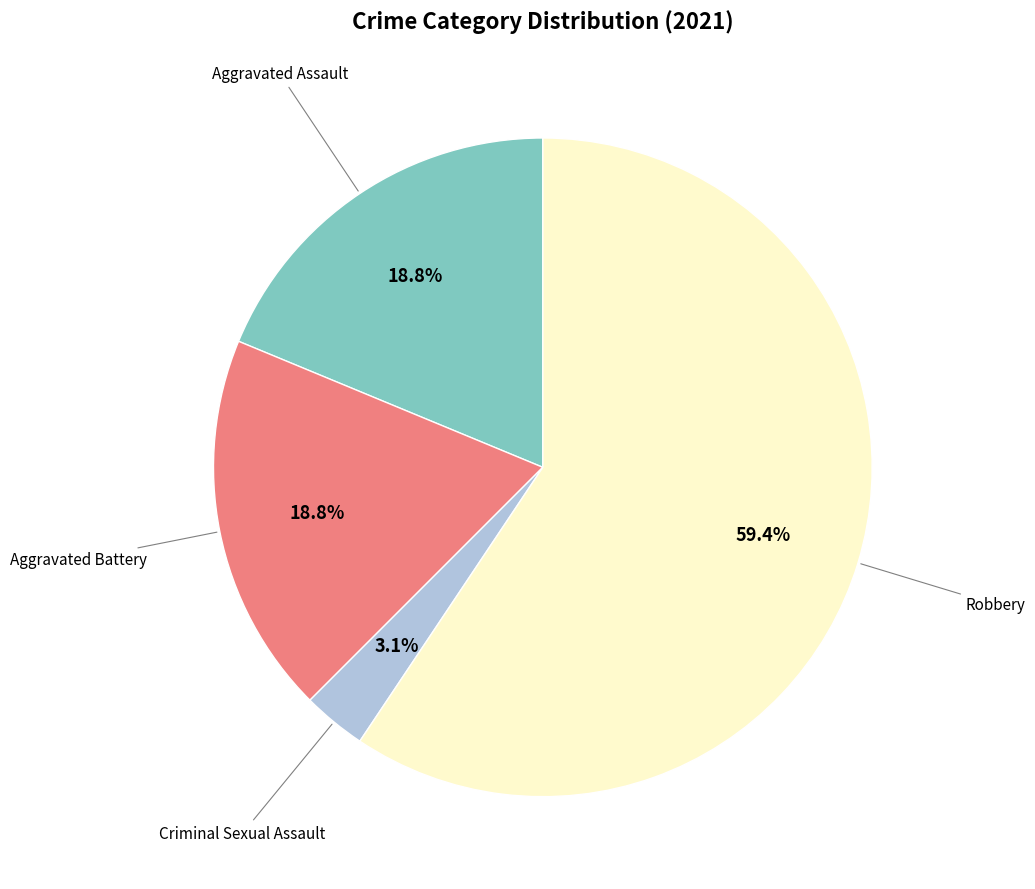

How many segments does this pie chart have?

4